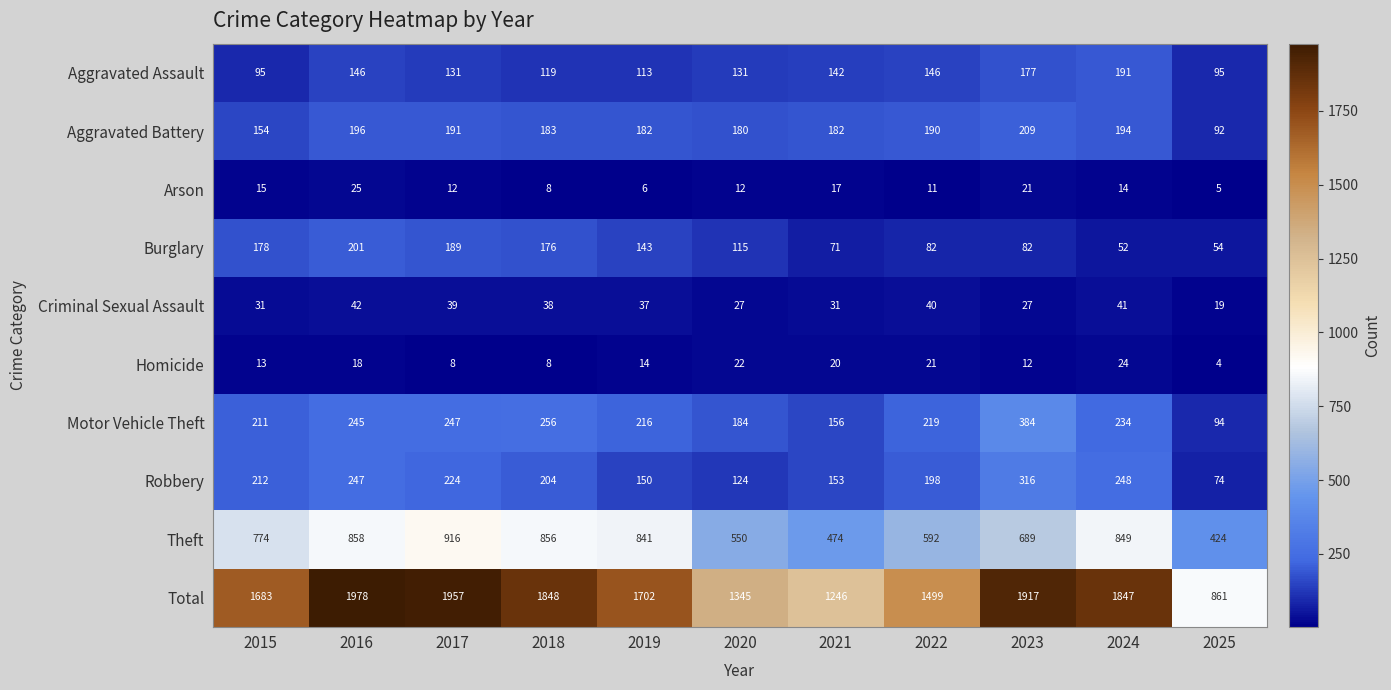

At which label does Total first exceed 1702?

2016